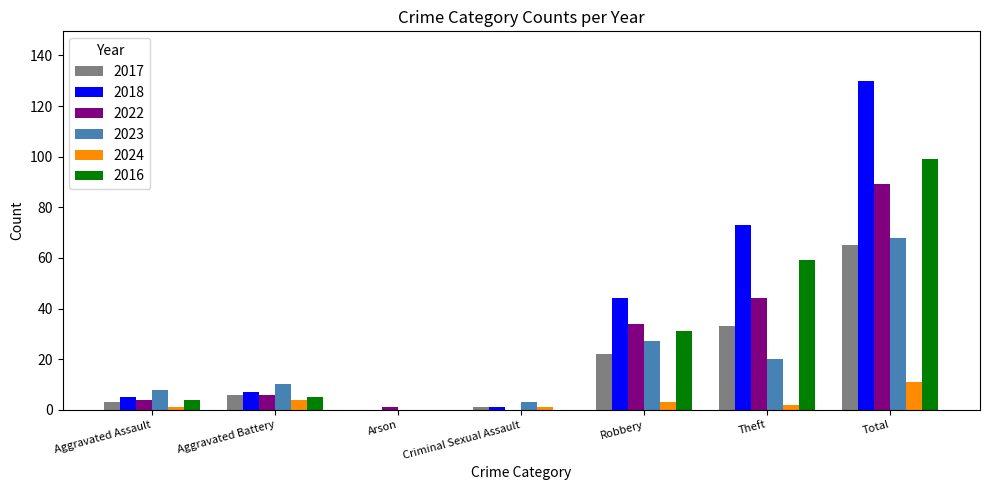

Is the value of 2016 at Aggravated Battery greater than the value of 2023 at Theft?

No